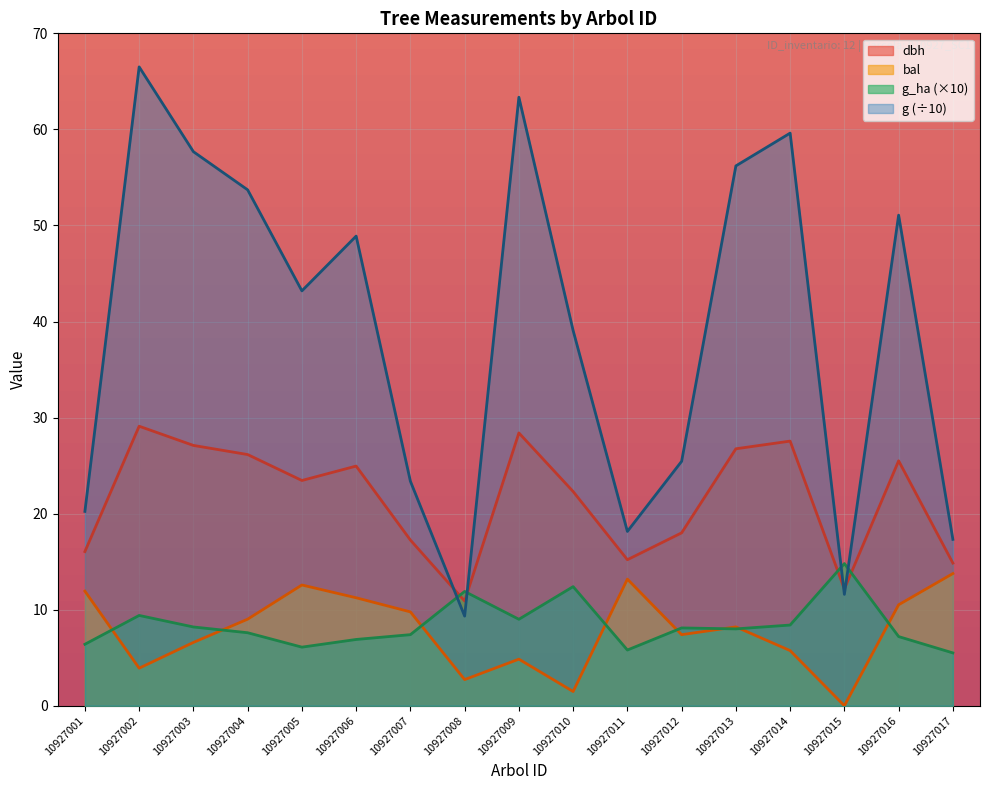

At which category does g_ha reach its first local peak?

10927002